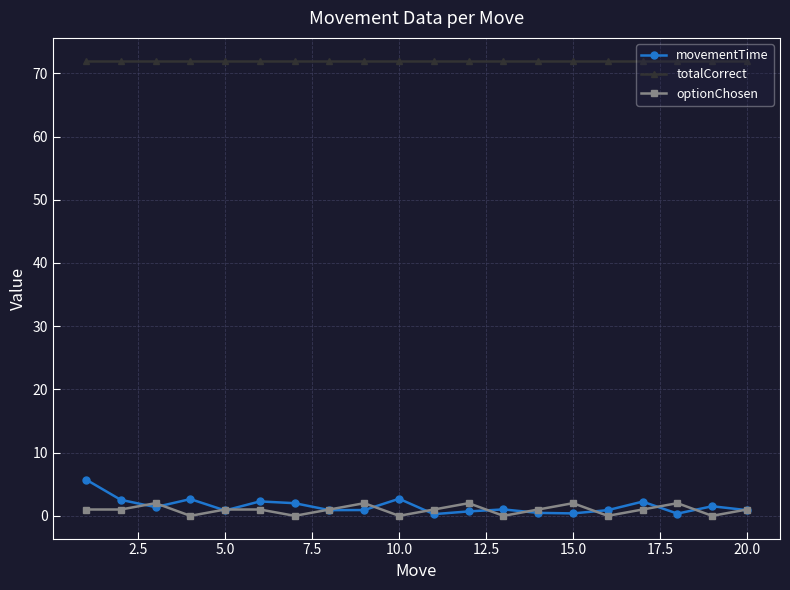

Which series has the largest total across all categories?

totalCorrect